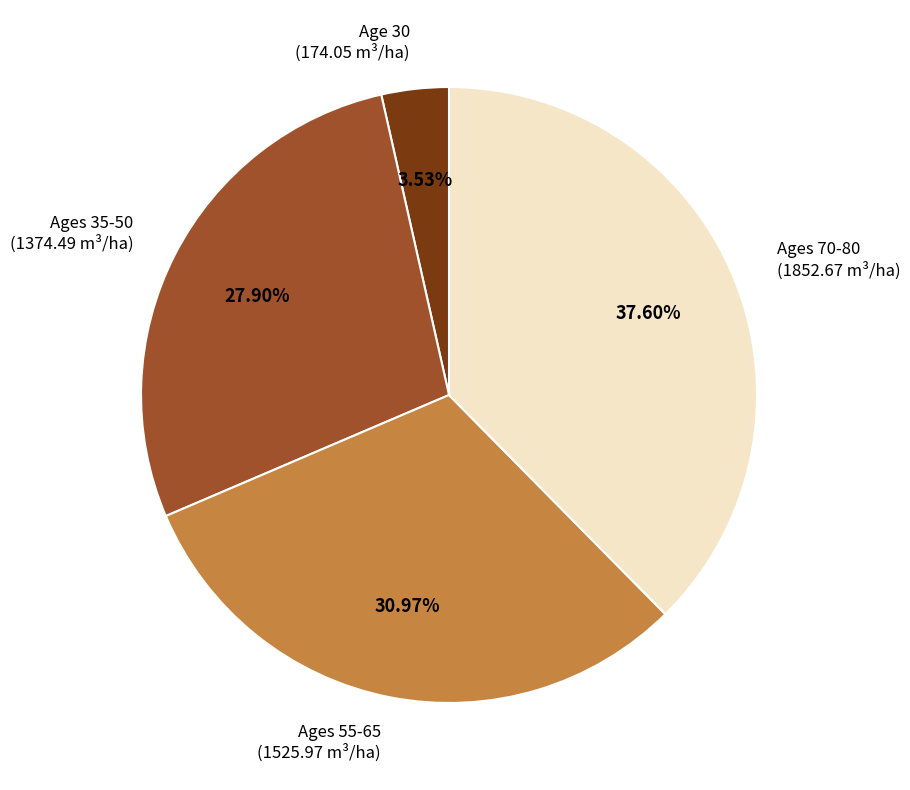

Rank the categories by value from lowest to highest.

Age 30, Ages 35-50, Ages 55-65, Ages 70-80